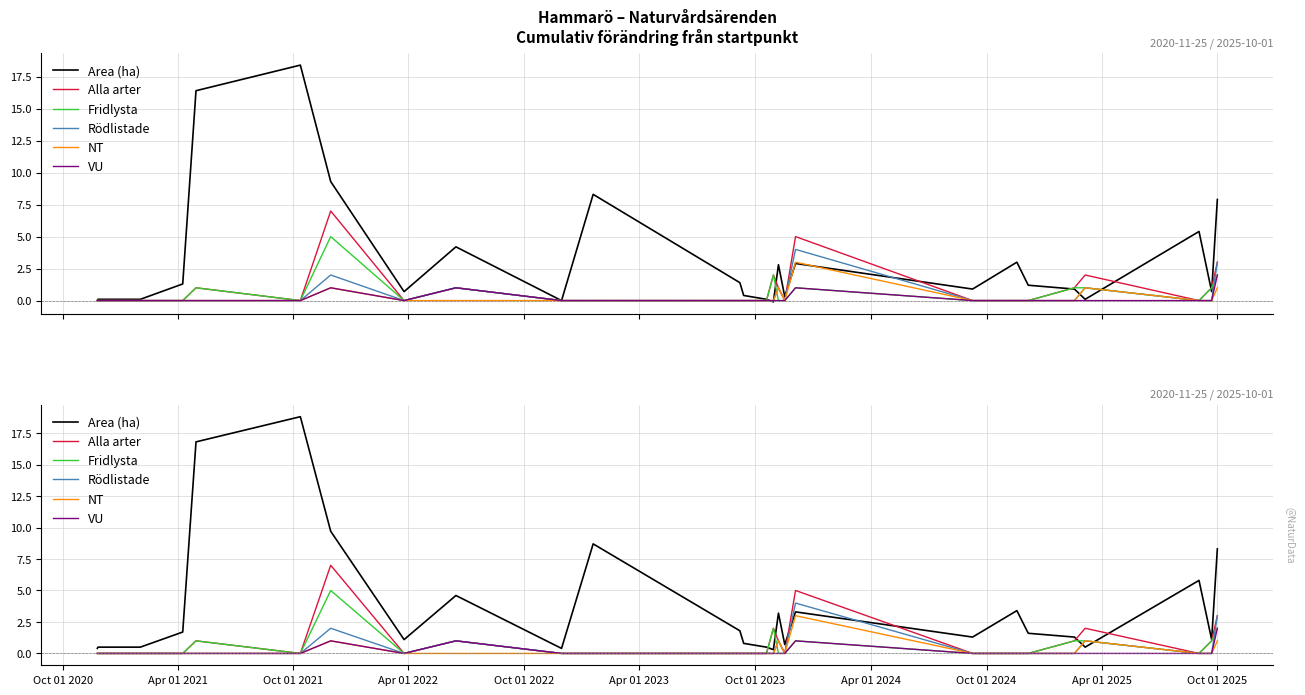

True or false: Alla arter and Rödlistade cross at least once.

False